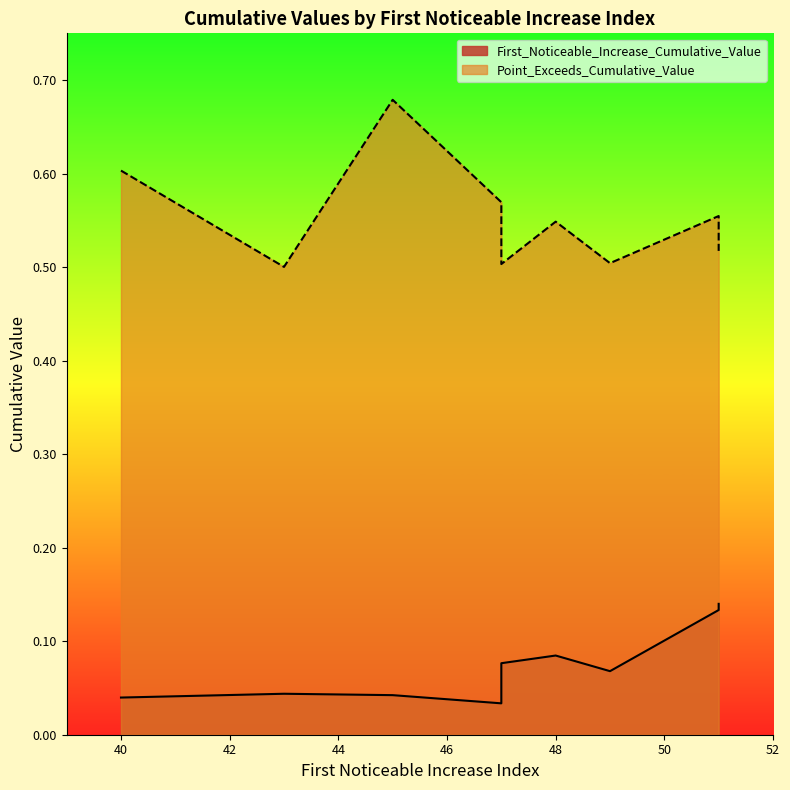

Does the chart have visible grid lines?

No